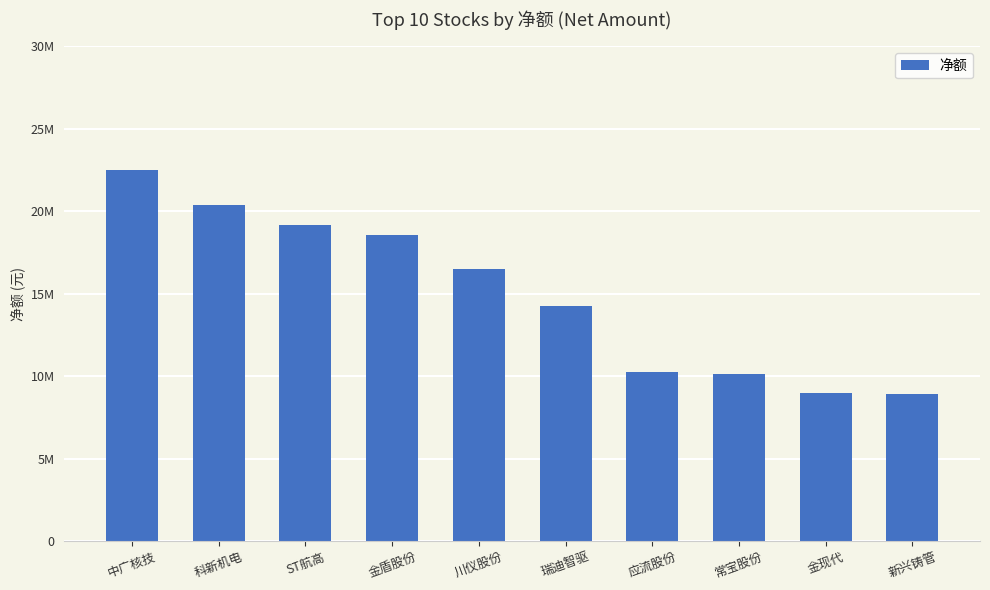

Does the chart contain any negative values?

No